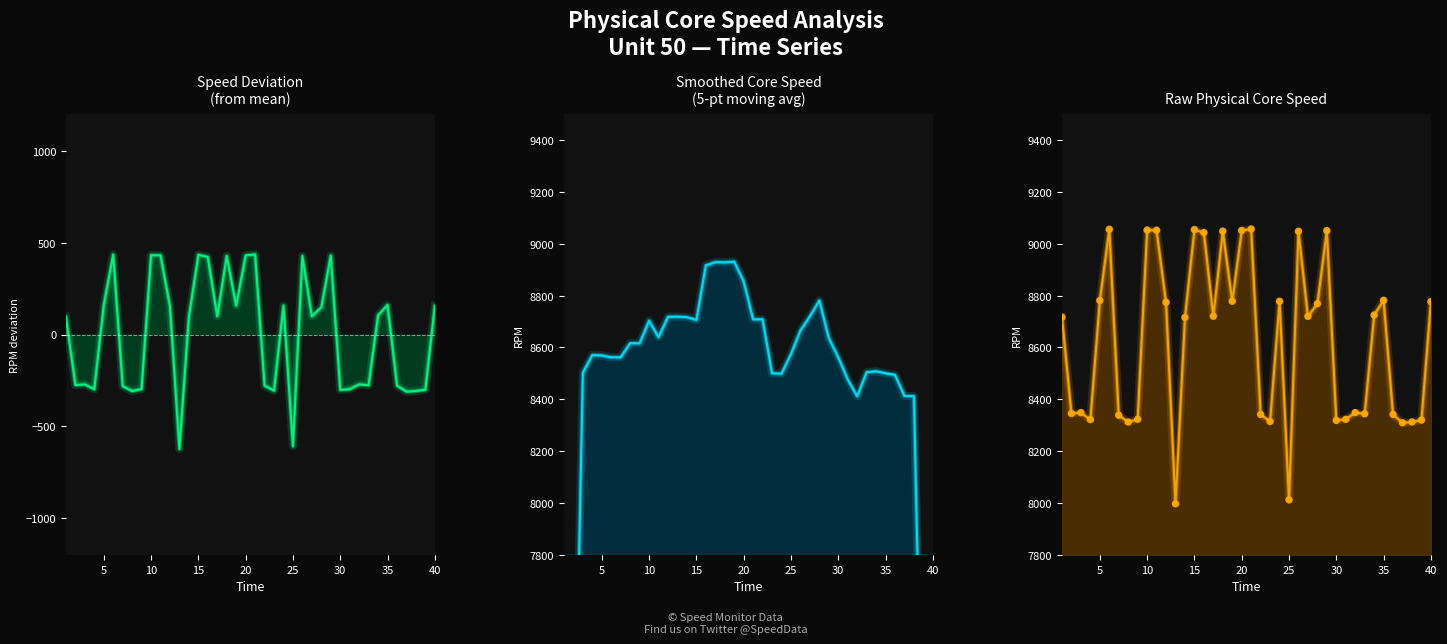

Which series has the widest spread of Y values?

Smoothed Core Speed (line)